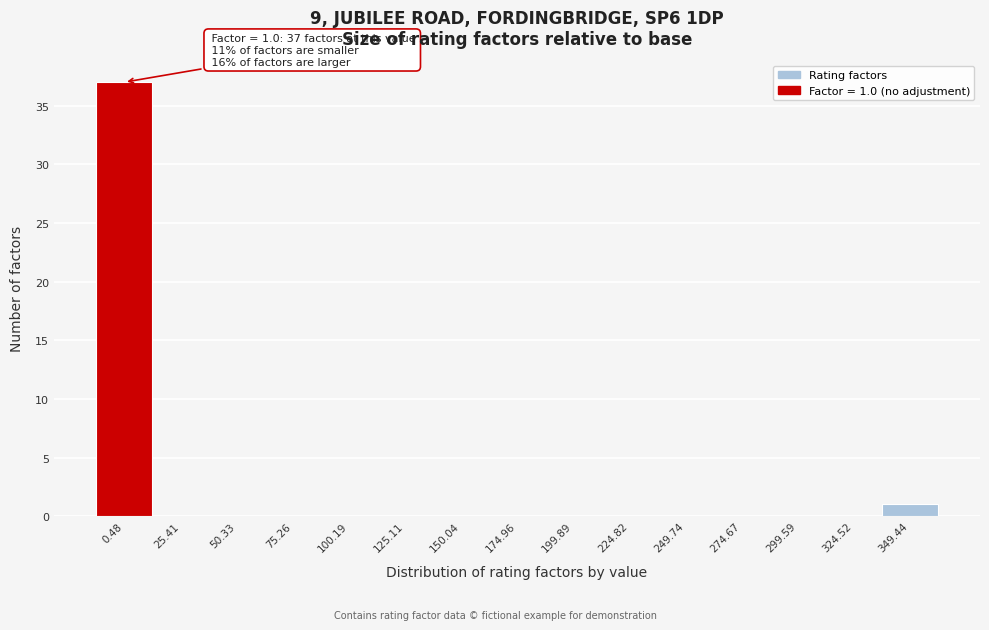

Reading left to right, extract all data points from this chart.

0.48=37	25.41=0	50.33=0	75.26=0	100.19=0	125.11=0	150.04=0	174.96=0	199.89=0	224.82=0	249.74=0	274.67=0	299.59=0	324.52=0	349.44=1